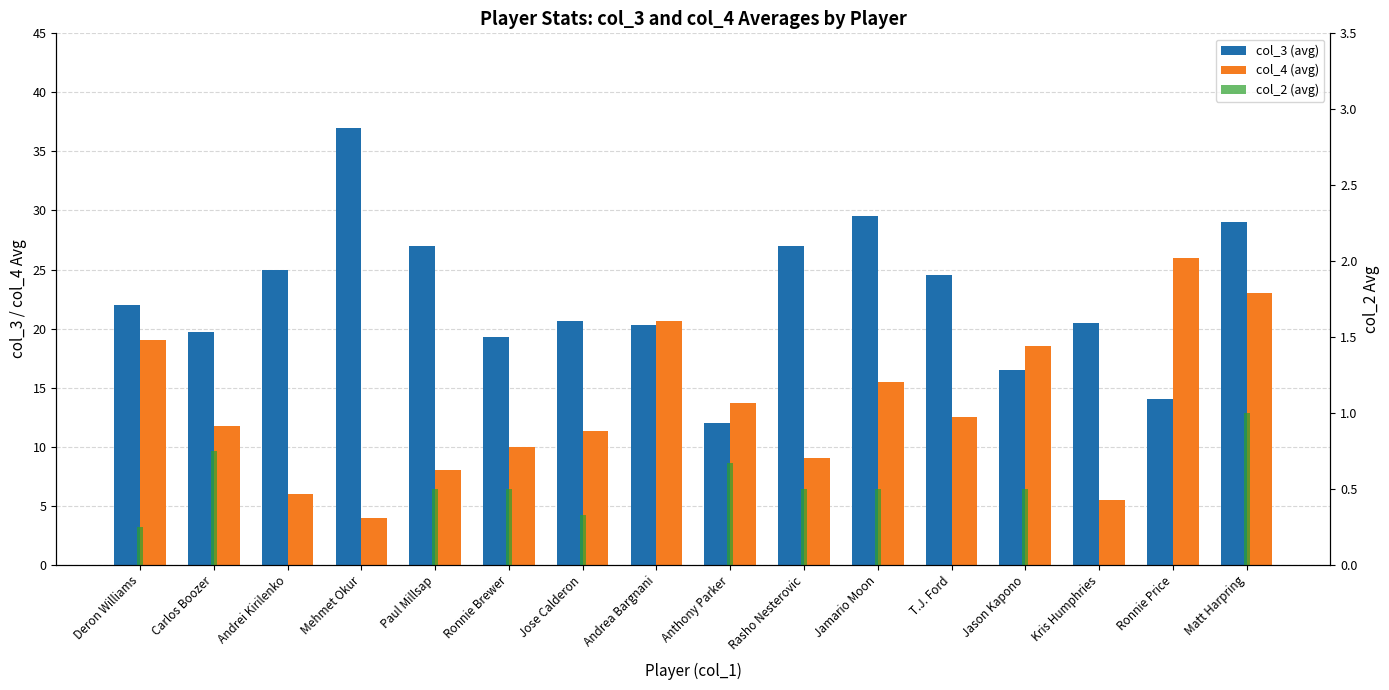

Which series has the largest range (max minus min)?

col_3 (avg)